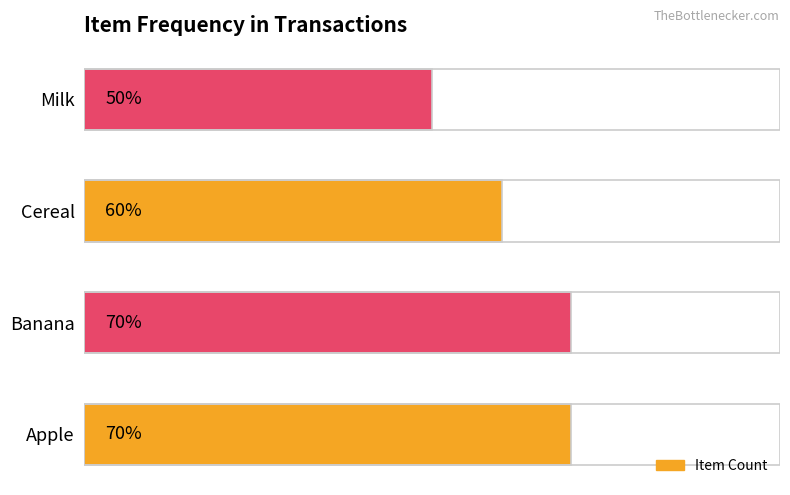

Is it true that the value at Milk is 2?

False